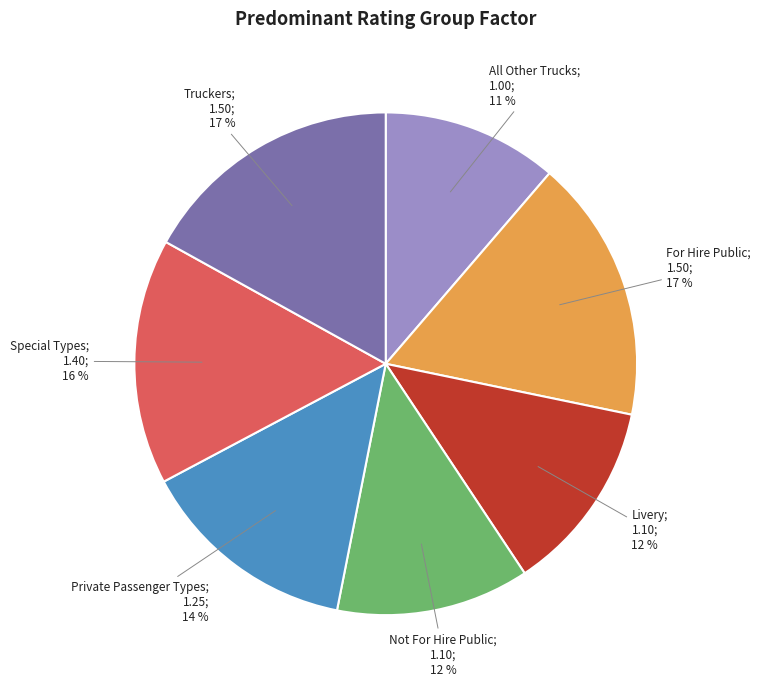

Is there a majority slice in this chart?

No